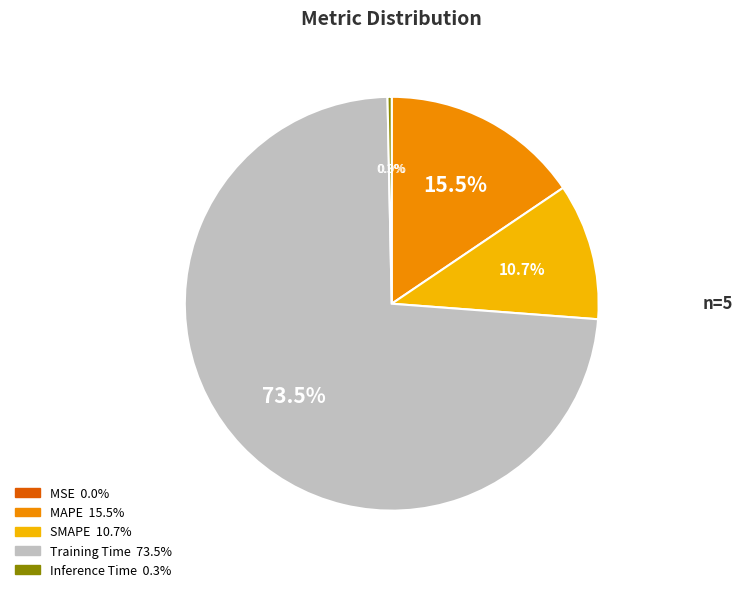

To the nearest percent, what percentage of the pie is SMAPE?

11%